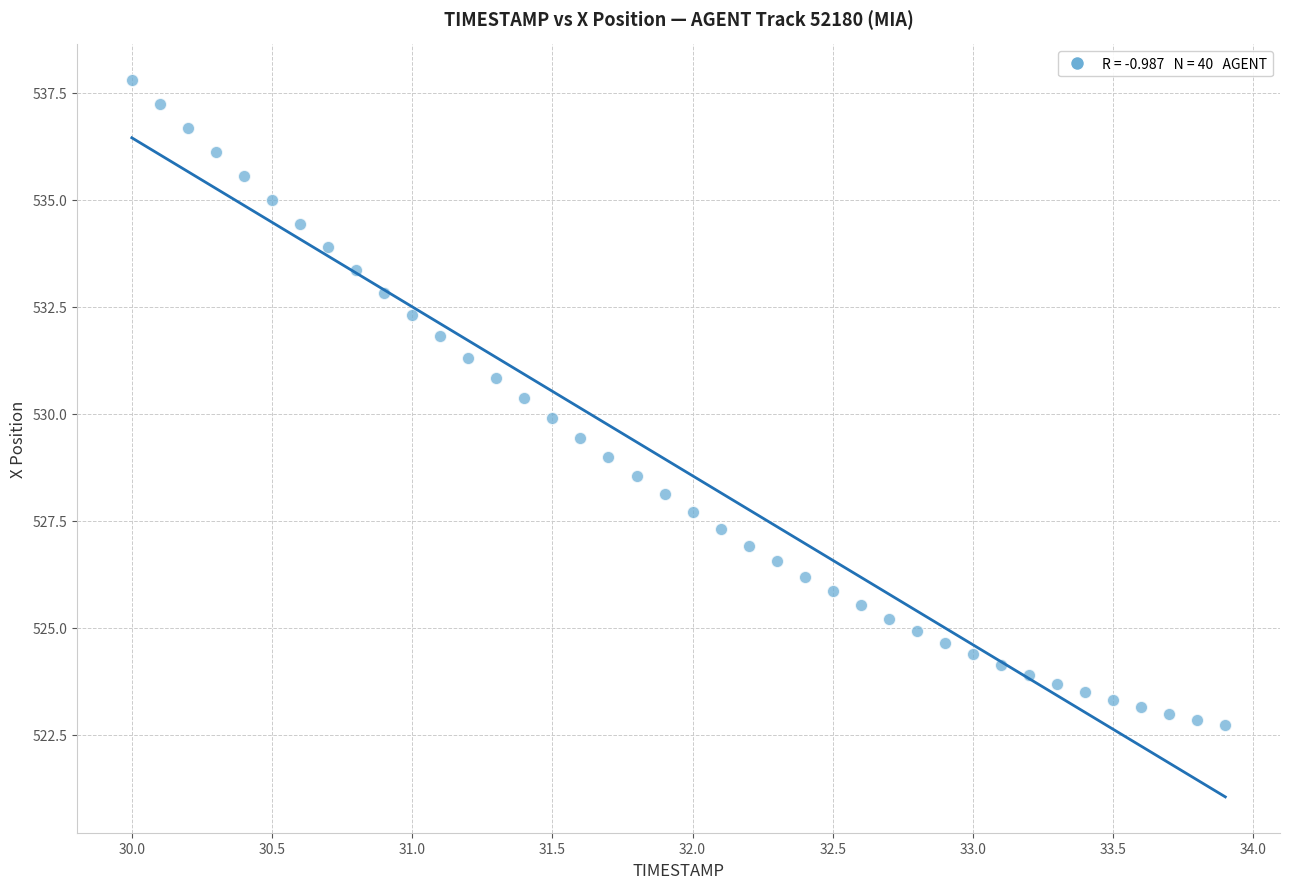

What is the range of Y values (max minus min)?

15.1